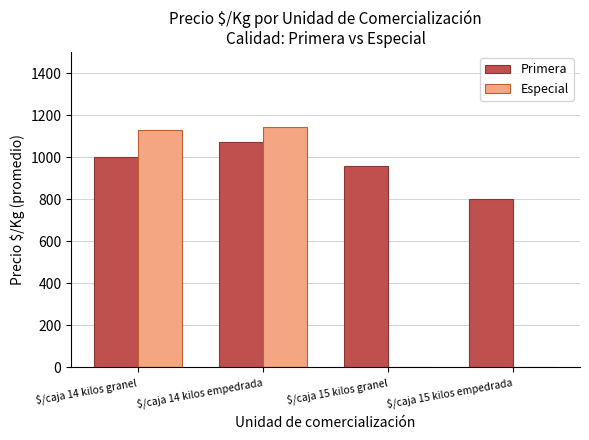

How many groups of bars are there?

4